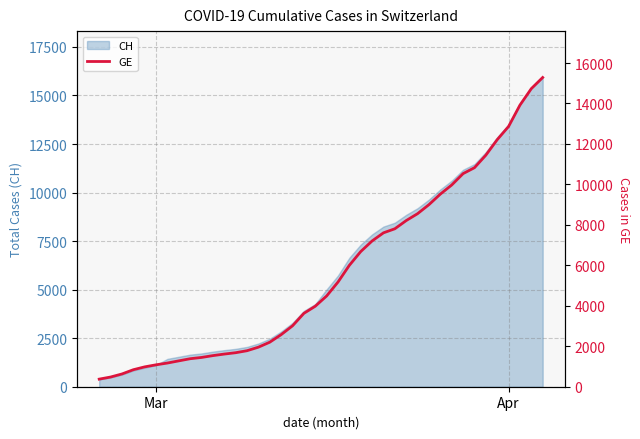

What is the smallest value displayed?

375